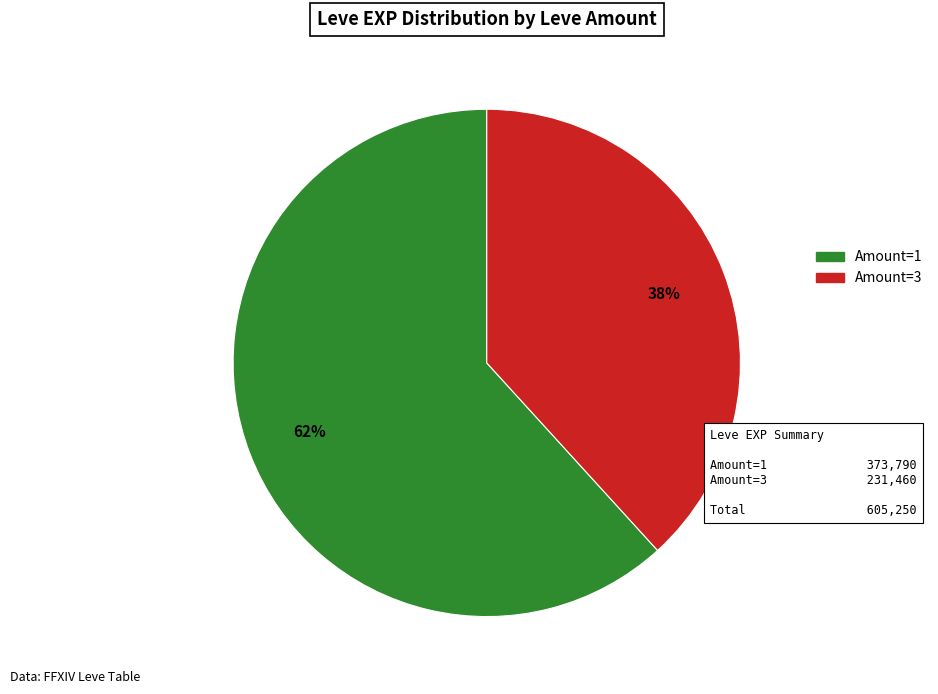

Approximately how many times larger is the value at Amount=1 compared to Amount=3?

1.6